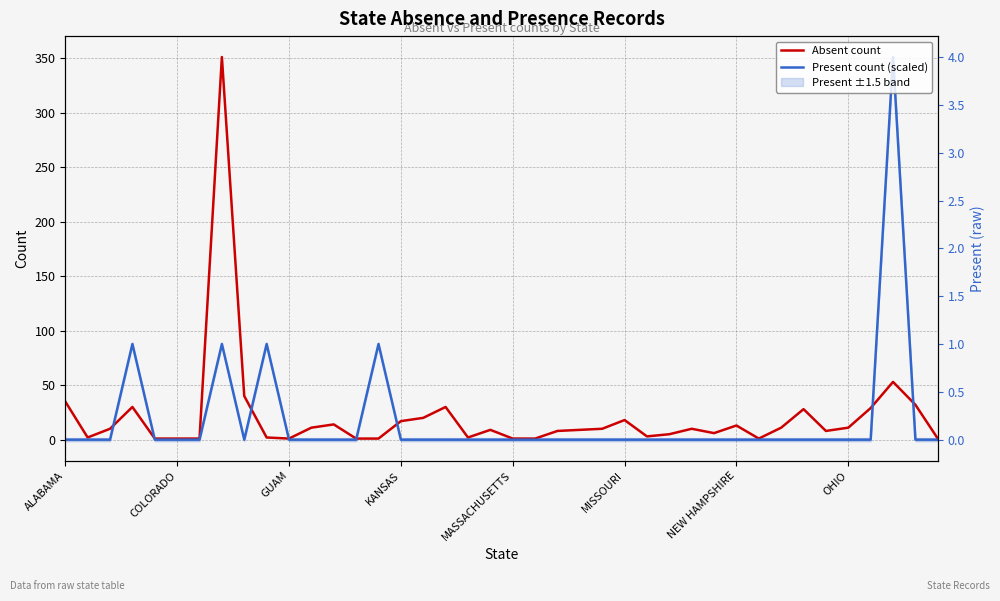

Which series has the largest total across all categories?

Absent count